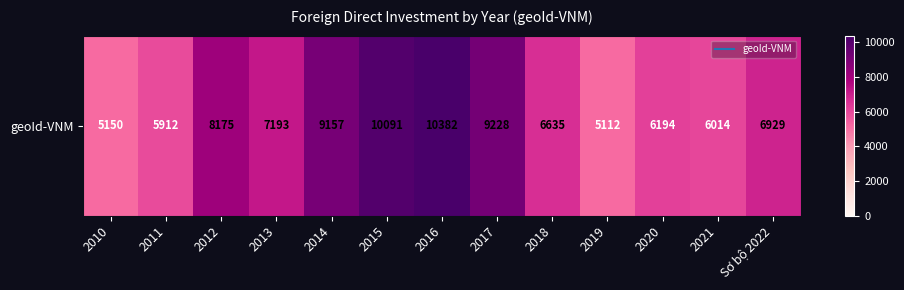

At which label does the data first exceed 6929?

2012